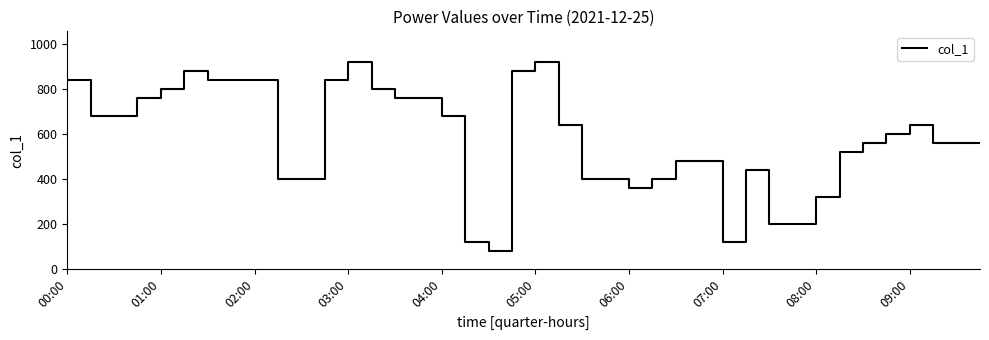

What is the difference between the maximum and minimum values?

840